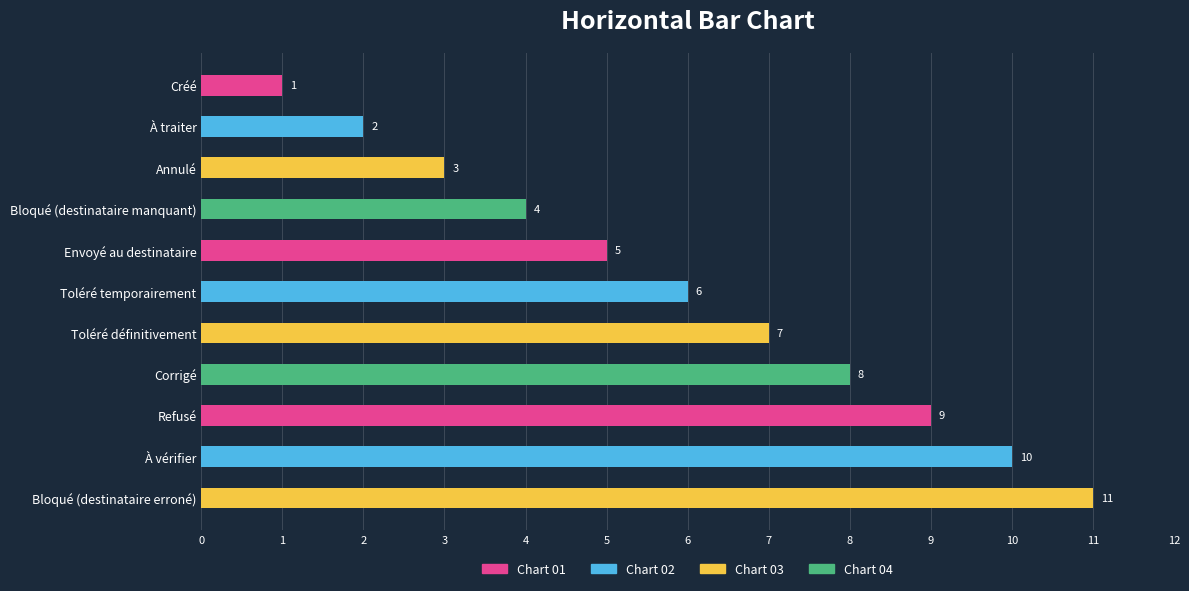

The value at Créé is 1. True or false?

True